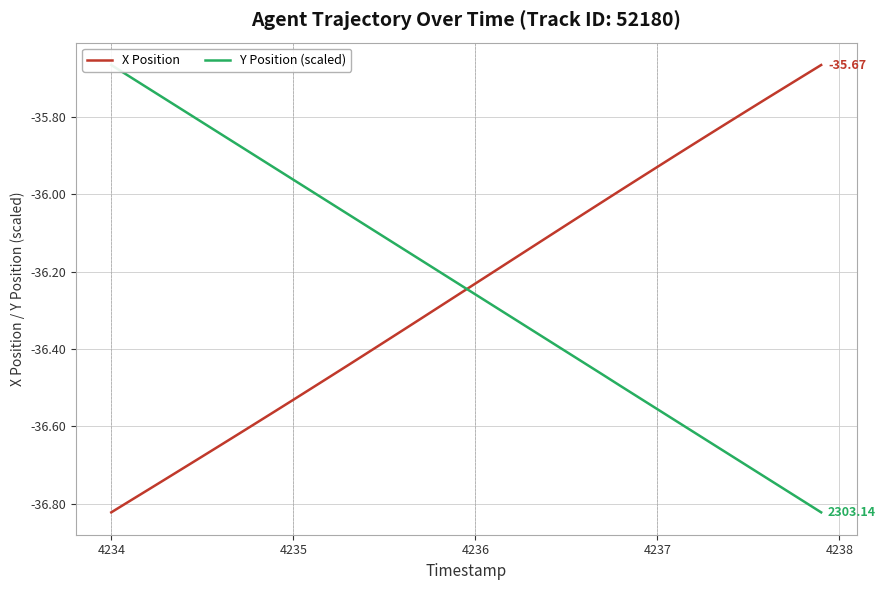

Does the chart have visible grid lines?

Yes